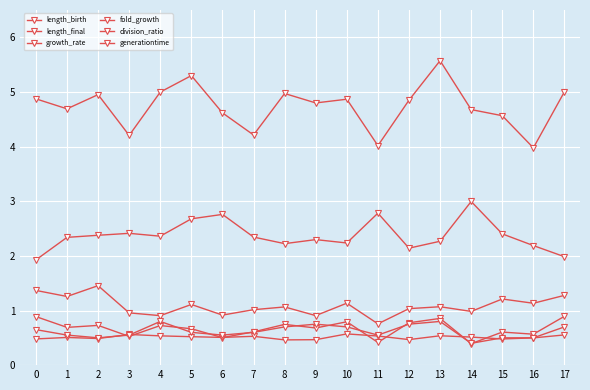

How many interior local peaks does the fold_growth series have?

6